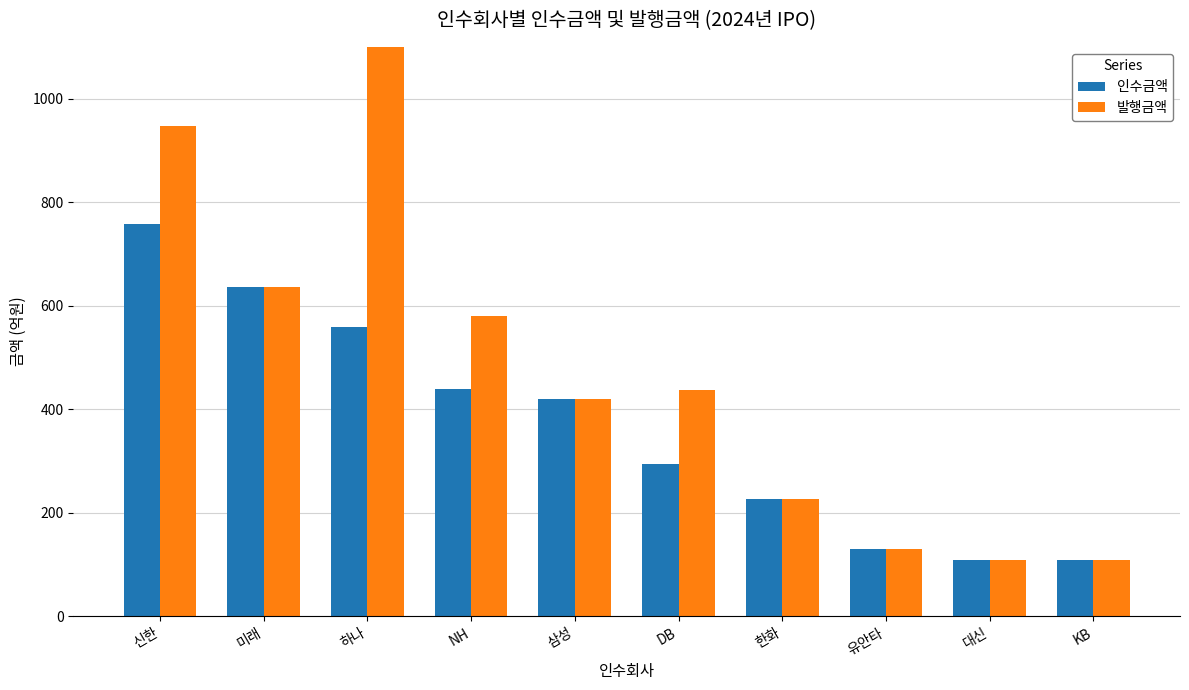

What is the difference between the highest and lowest values at DB?

142.0